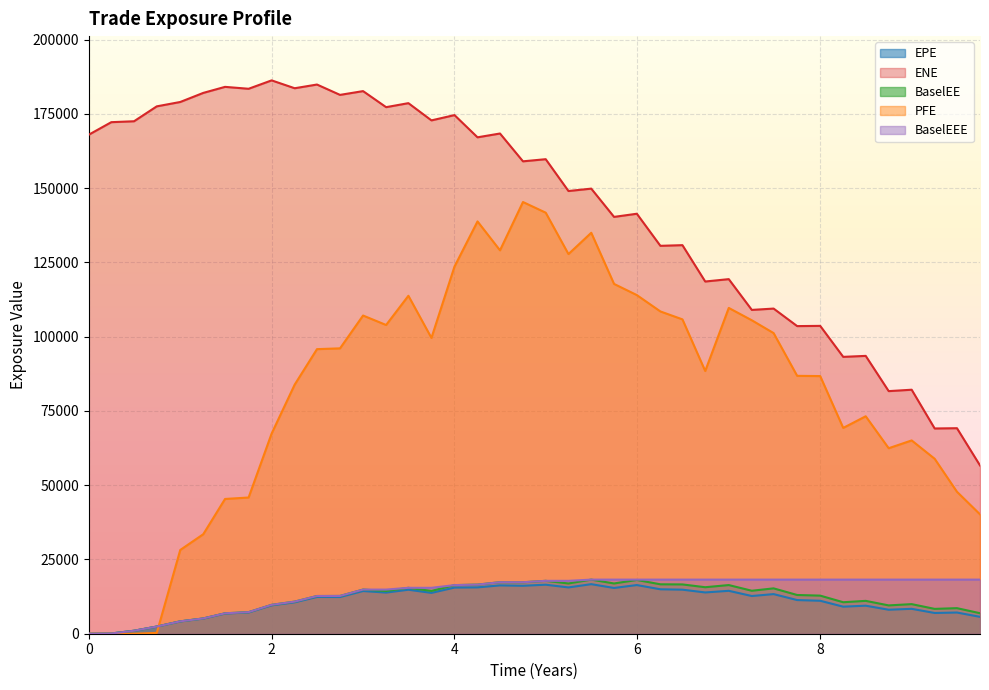

Which series has the widest spread of values?

PFE